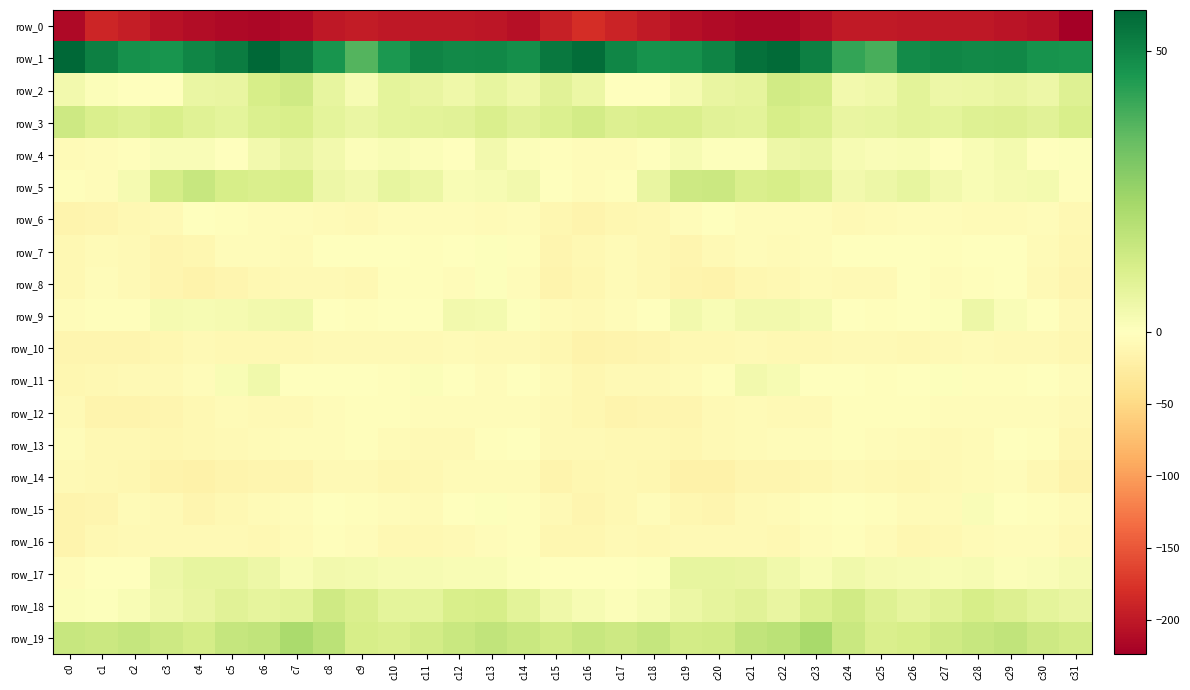

What is the difference between the row_14 values at c2 and c14?

4.2